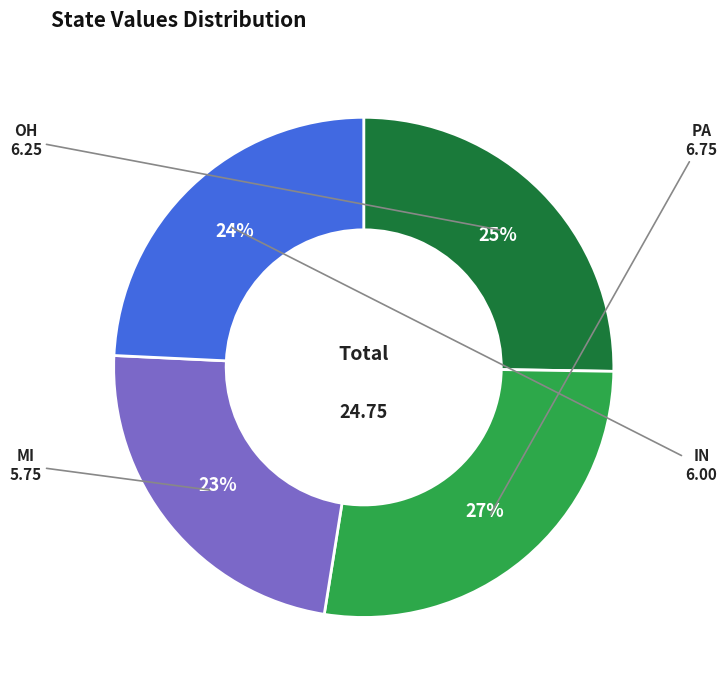

To the nearest percent, what is the average slice percentage?

25%